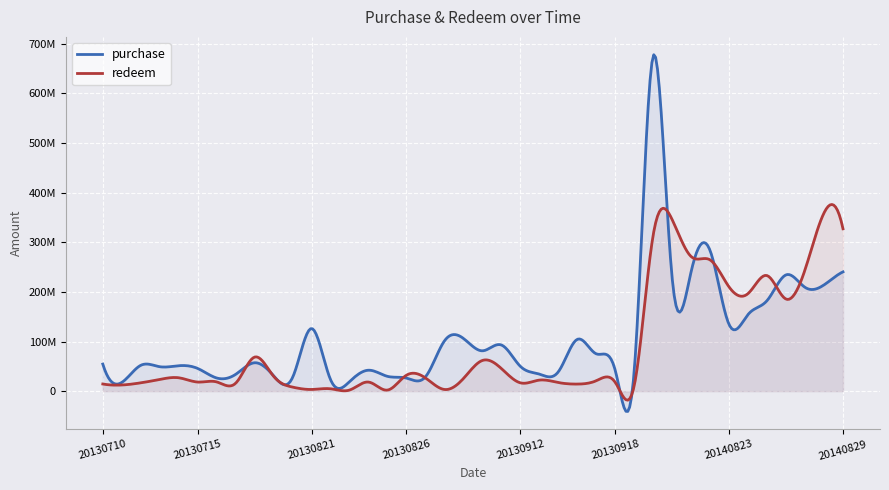

What are all the series names shown in the legend?

purchase, redeem